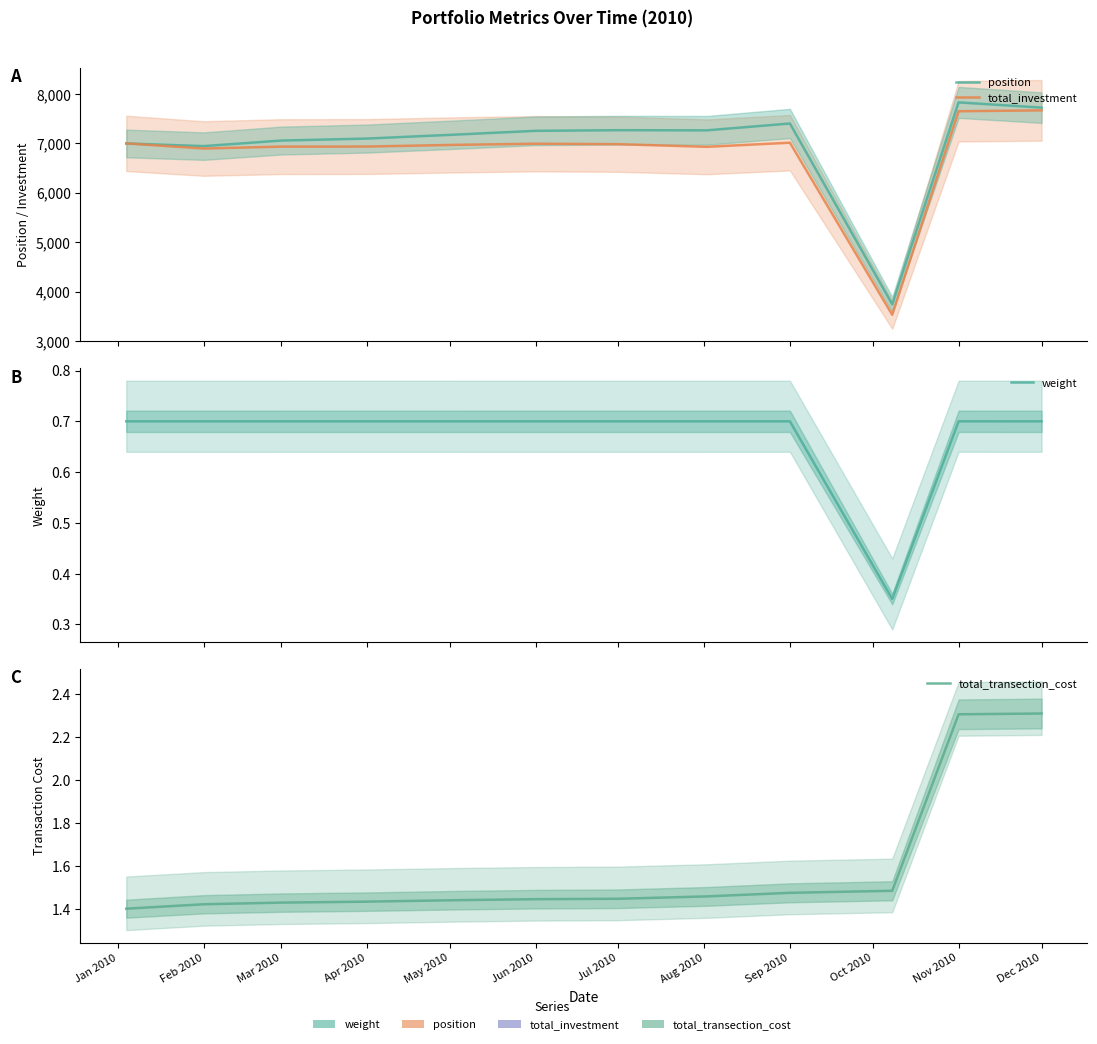

How many times do total_investment and position cross each other?

1